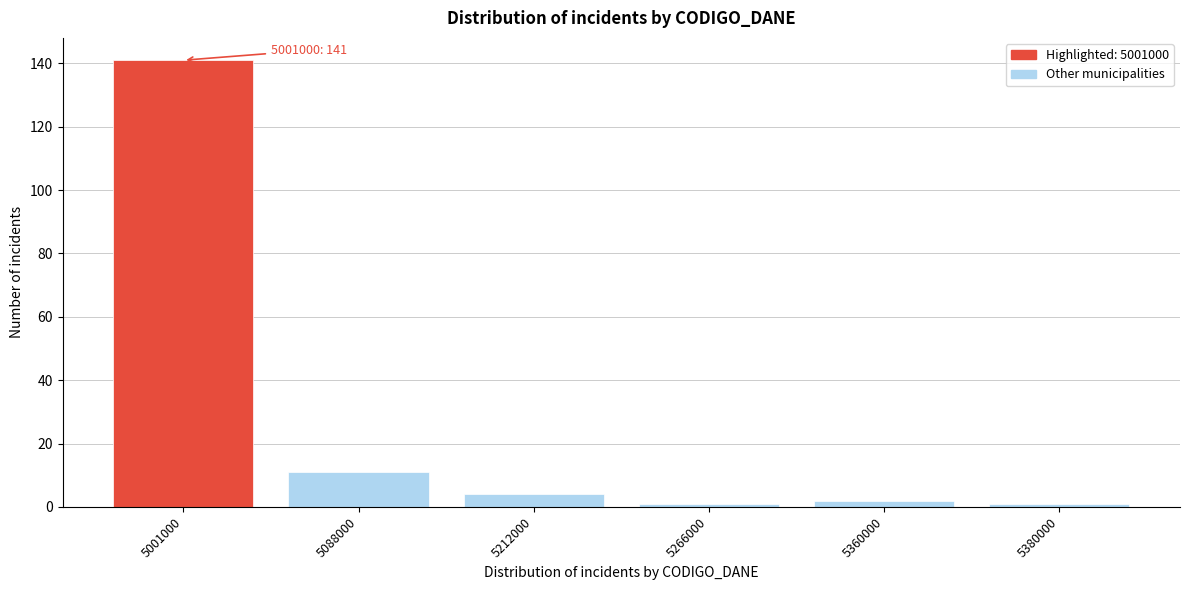

Reading left to right, list all the values displayed in this chart.

141	11	4	1	2	1